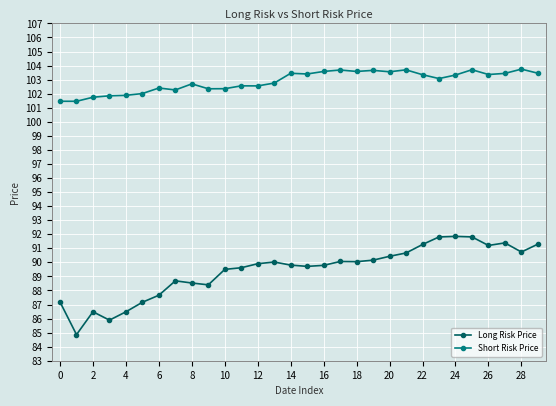

In Short Risk Price, how many points are higher than both neighbors (excluding endpoints)?

9